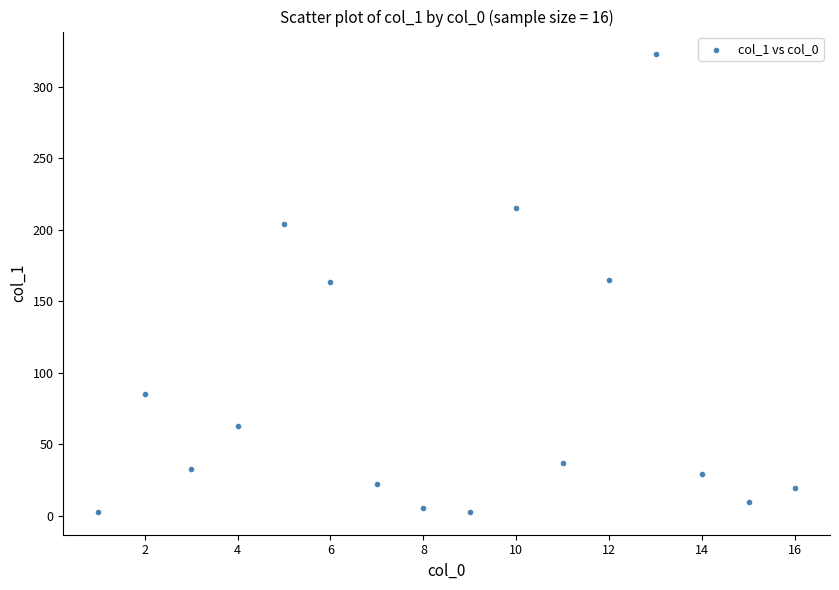

What is the range of X values (max minus min)?

15.0